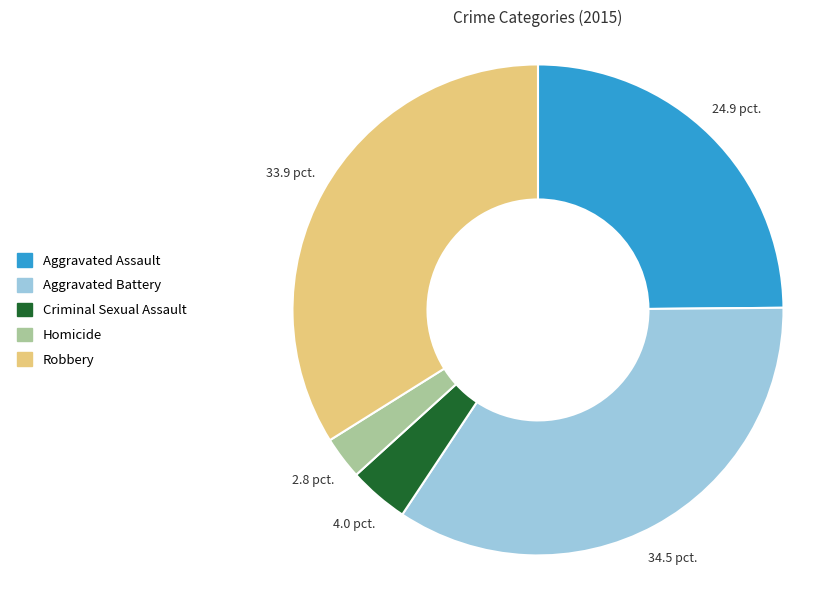

Which category has the smallest portion of the pie?

Homicide